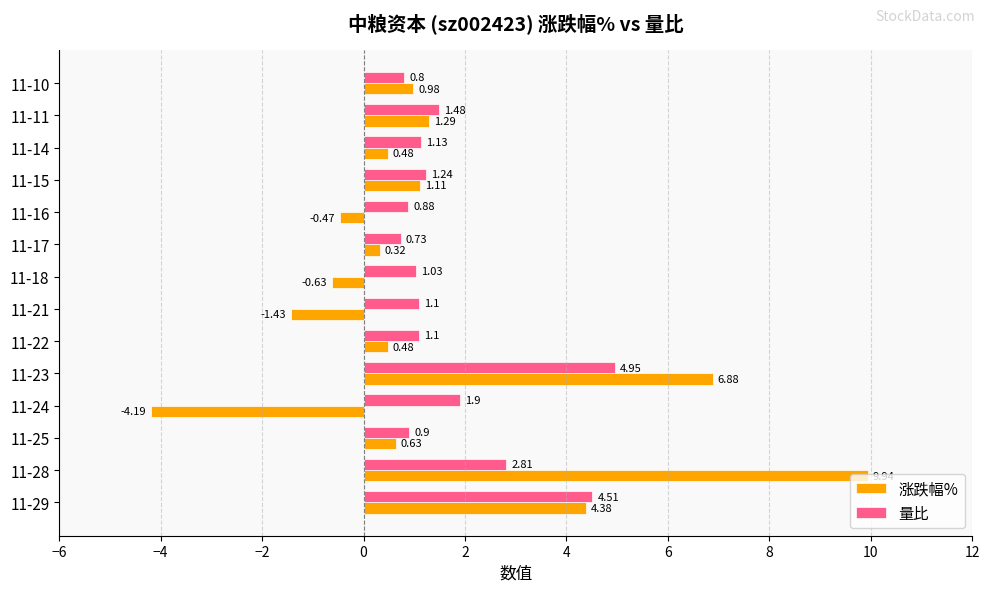

At which category is the sum across all series the highest?

11-28